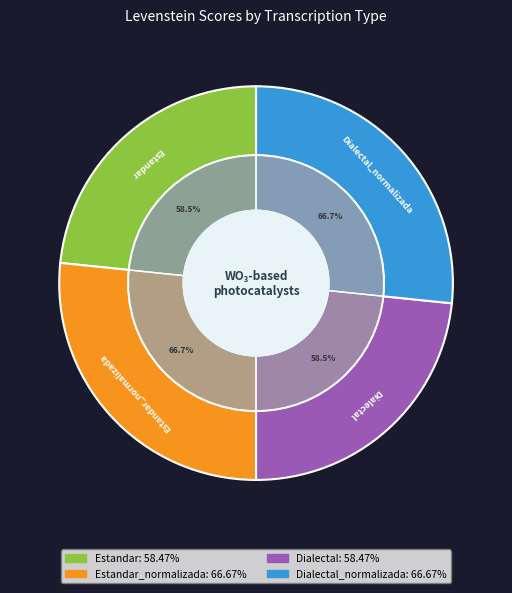

To the nearest percent, what portion does Estandar represent?

23%